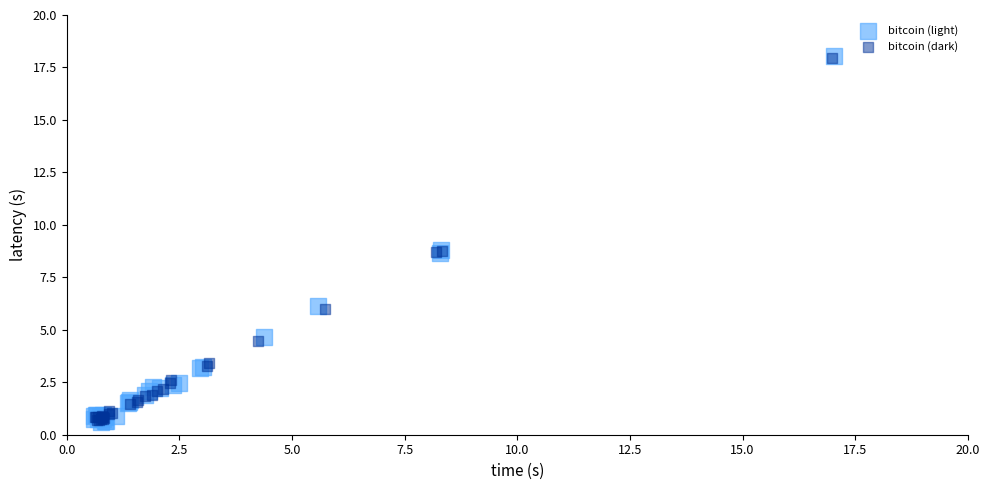

Which series has the widest spread of Y values?

bitcoin (light)